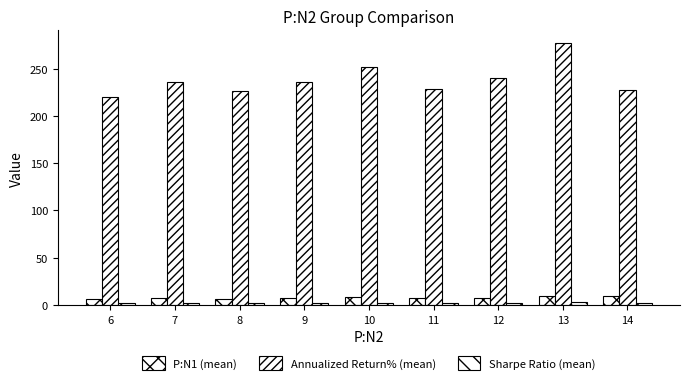

What is the value of the Sharpe Ratio (mean) bar at the 7th from the left?

2.3